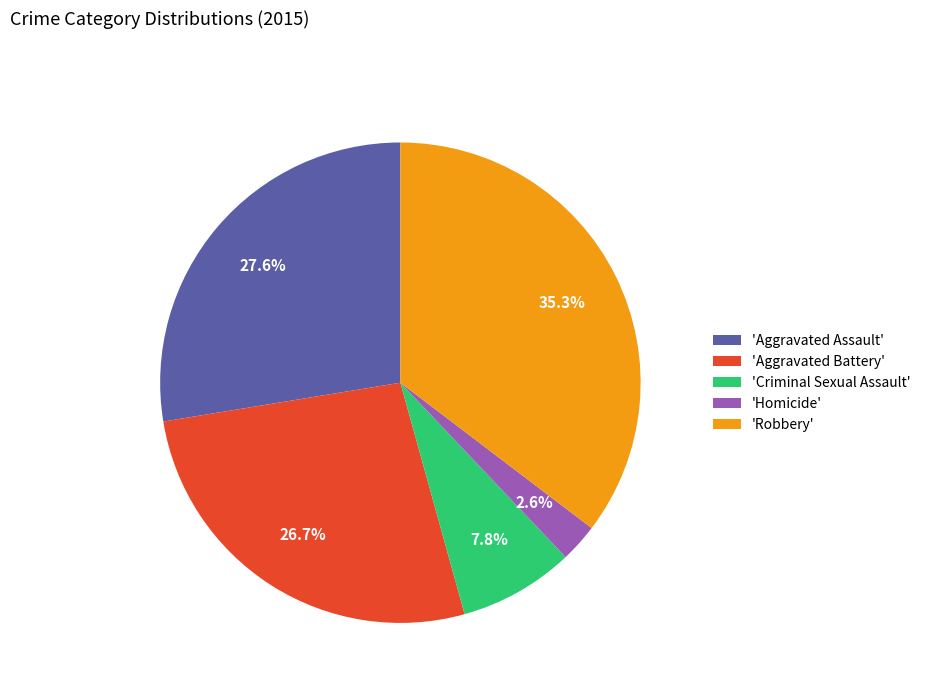

Do 'Homicide' and 'Criminal Sexual Assault' together represent more than half of the pie?

No